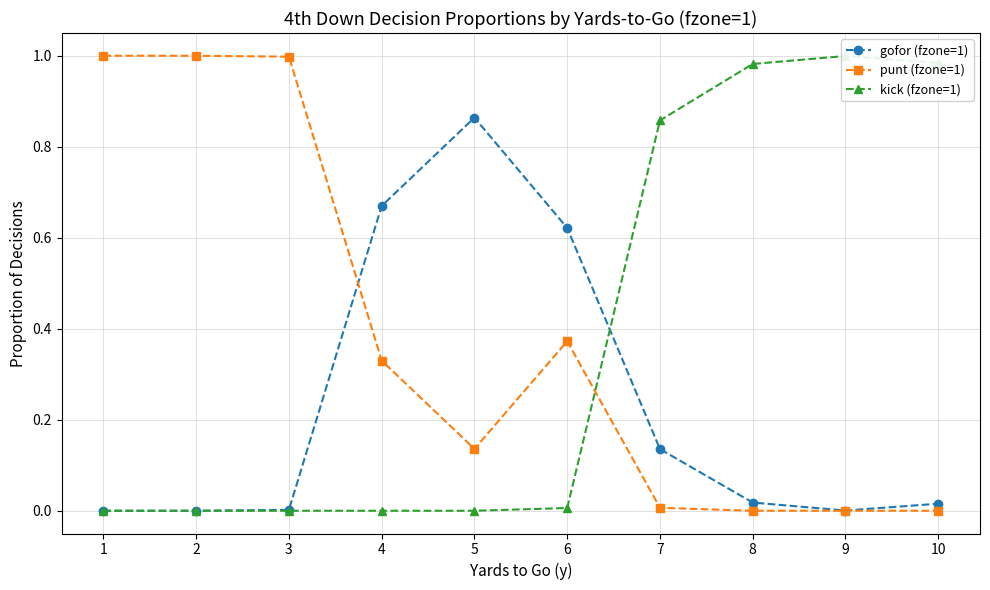

List the series in order of their peak value, highest first.

punt (fzone=1), kick (fzone=1), gofor (fzone=1)